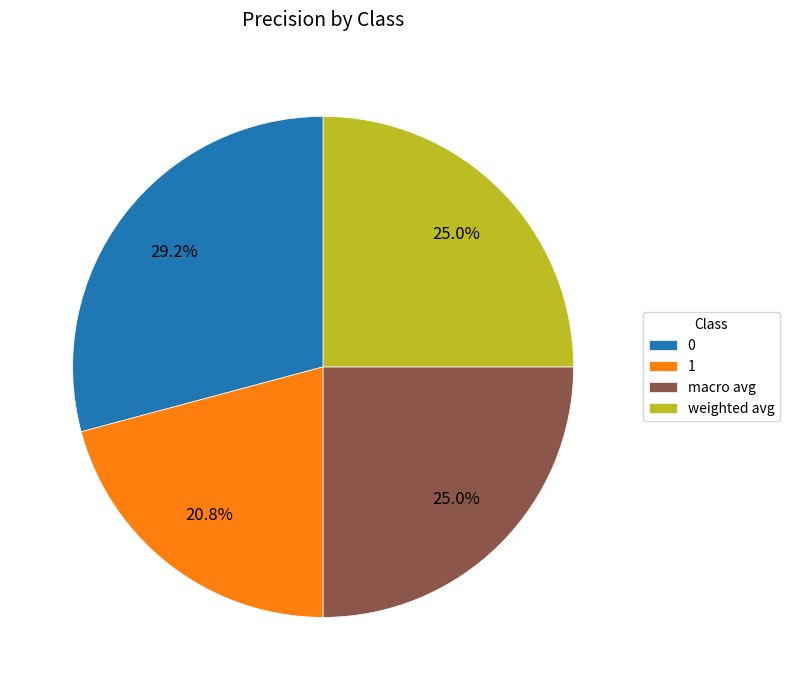

What is the smallest slice in the pie chart?

1